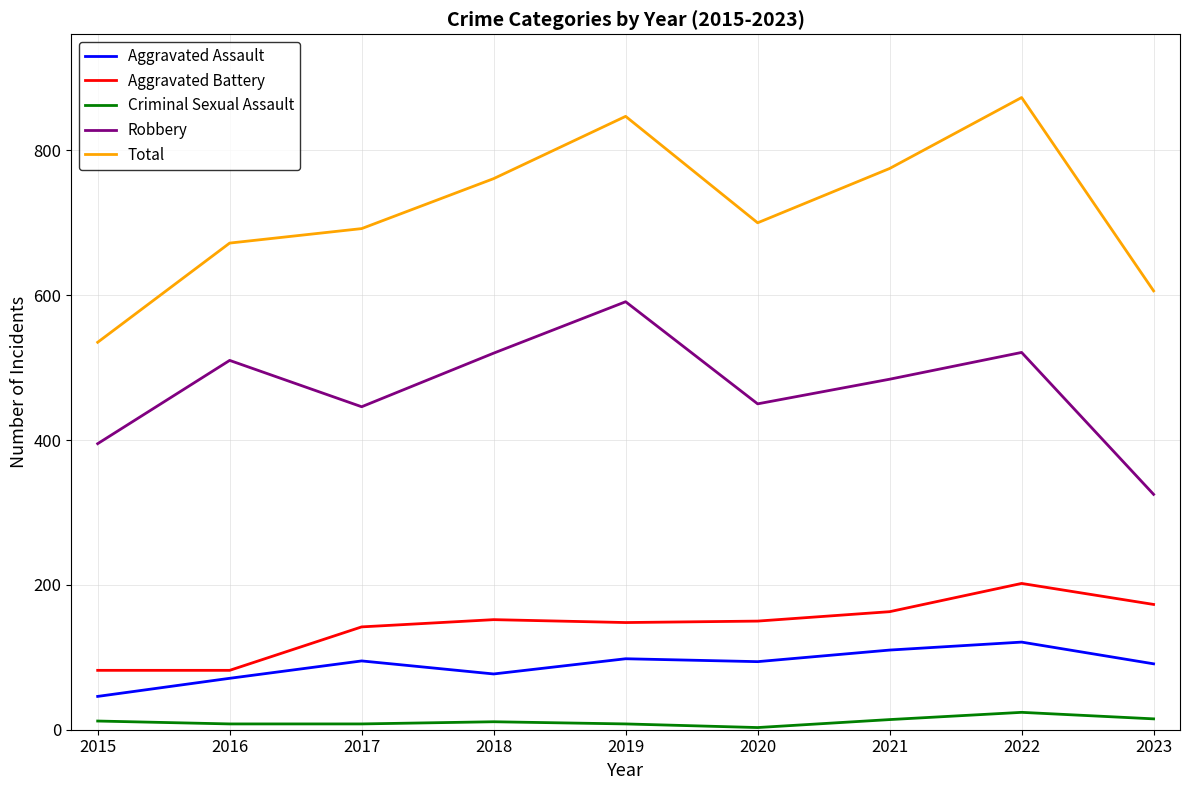

What is the difference between the highest and lowest values at 2022?

849